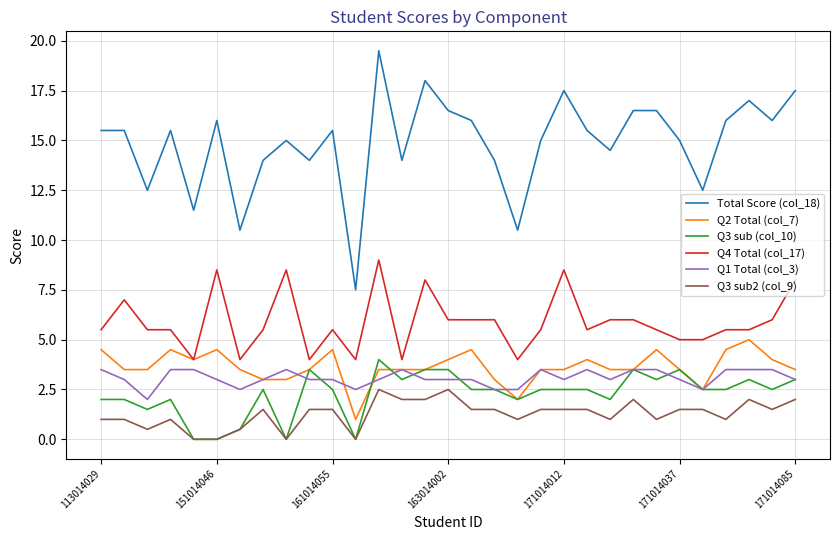

What is the difference between the second highest and second lowest values in the Q3 sub2 (col_9) series?

2.5